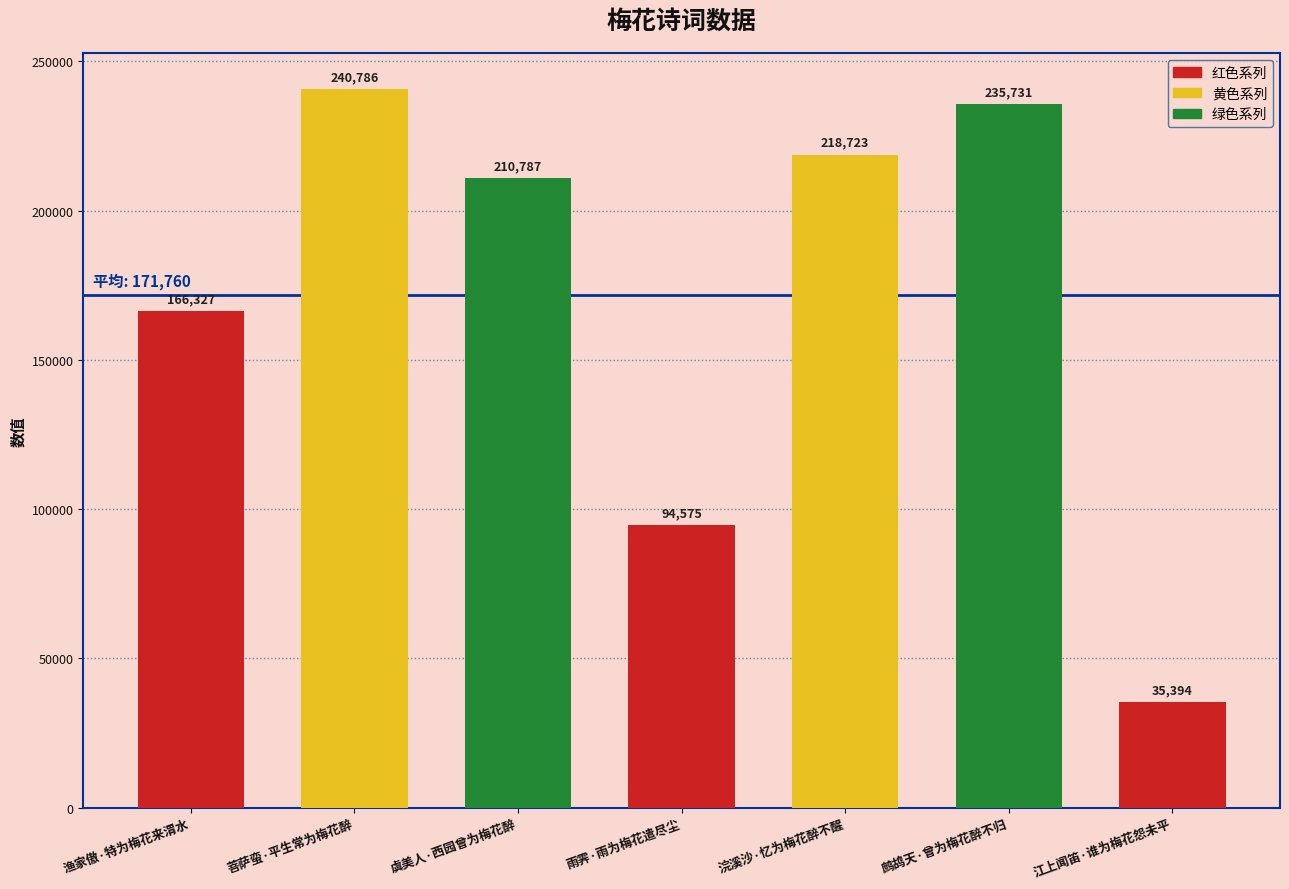

How many values are below 210787?

3